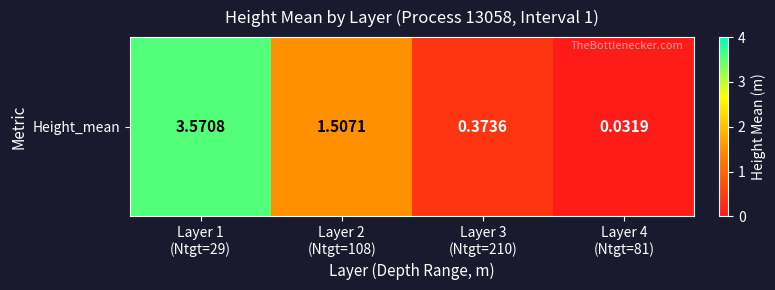

At which category does the chart reach its minimum across all series?

Layer 4
(Ntgt=81)